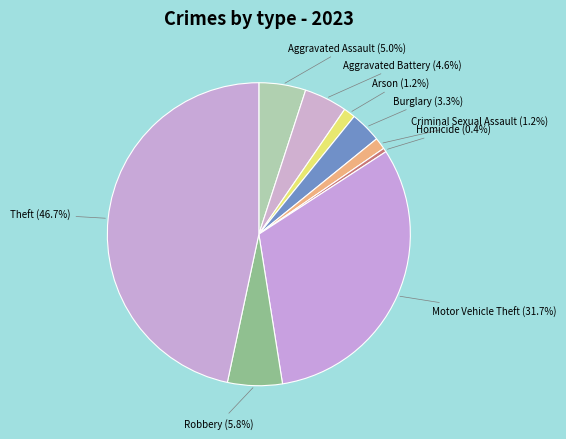

How many slices are in this pie chart?

9